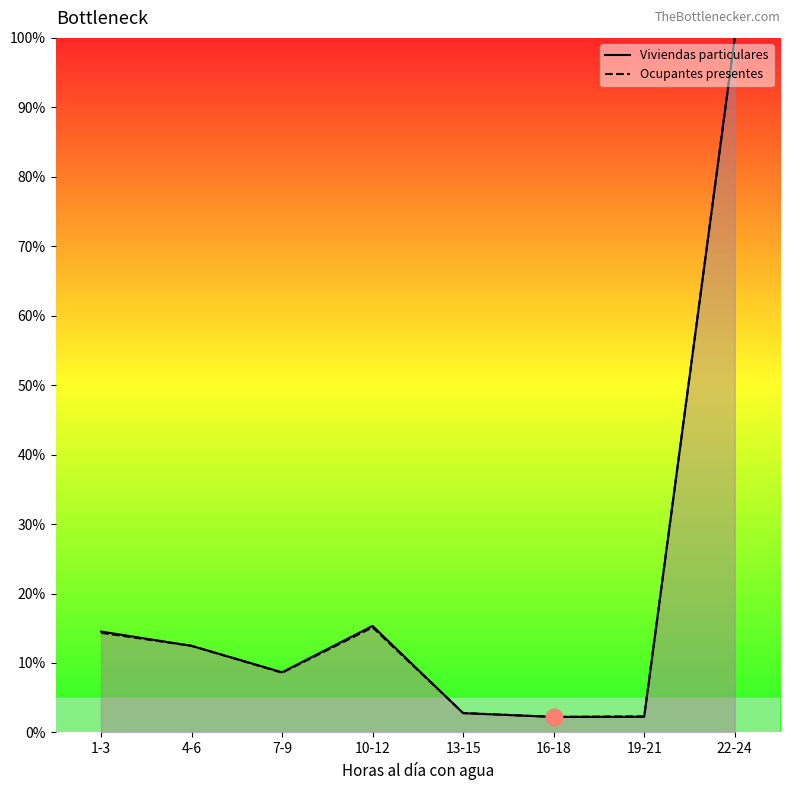

Reading left to right, list all the values displayed in this chart.

Viviendas particulares: 14.5	12.5	8.7	15.3	2.8	2.2	2.3	100.0
Ocupantes presentes: 14.3	12.5	8.6	15.1	2.8	2.2	2.3	100.0